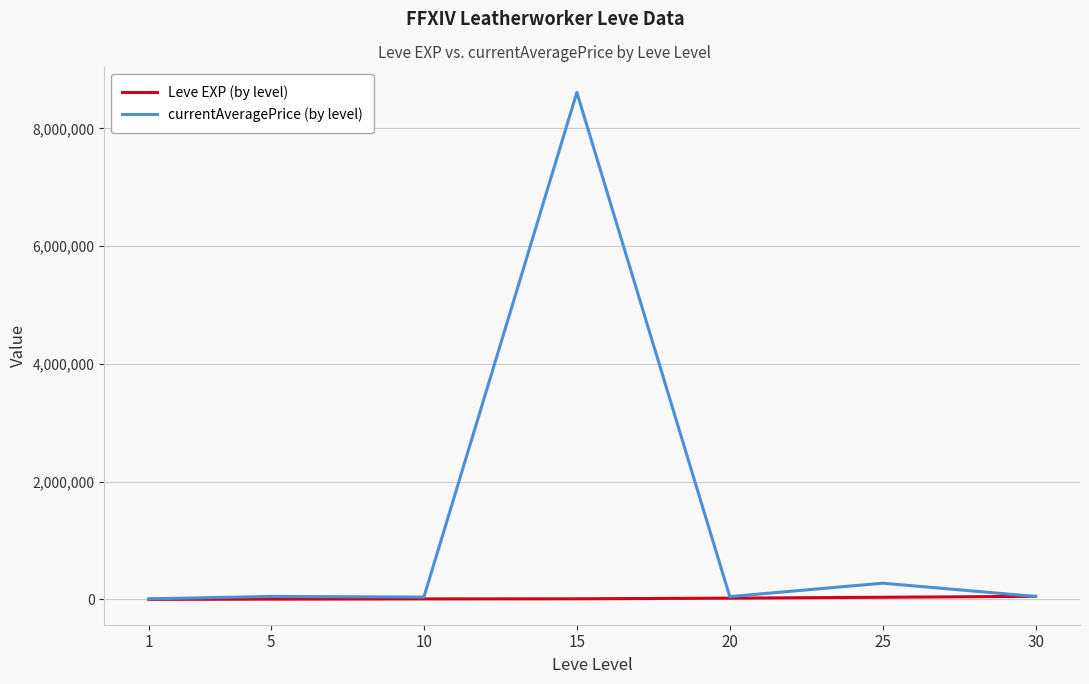

List the series in order of their overall mean, lowest first.

Leve EXP (by level), currentAveragePrice (by level)